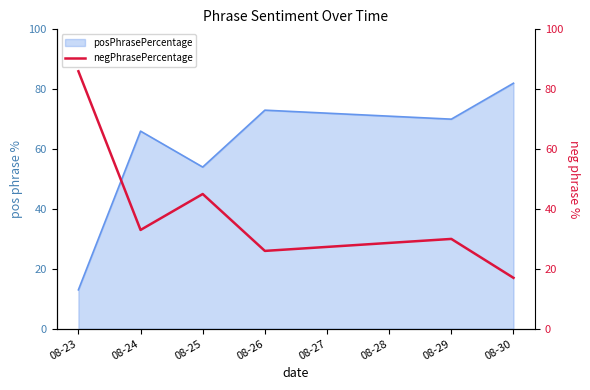

True or false: the data has more than 1 interior local peaks.

True